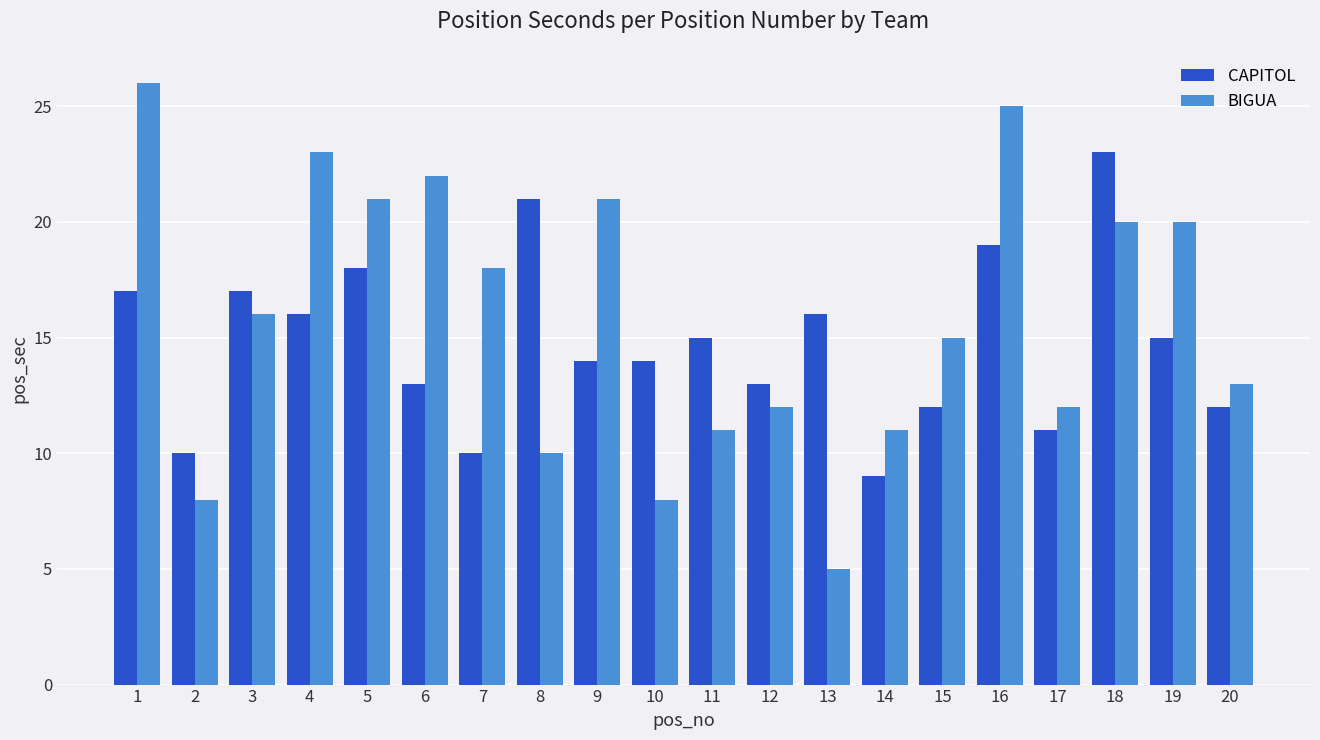

How many values in the BIGUA series are below 16?

10